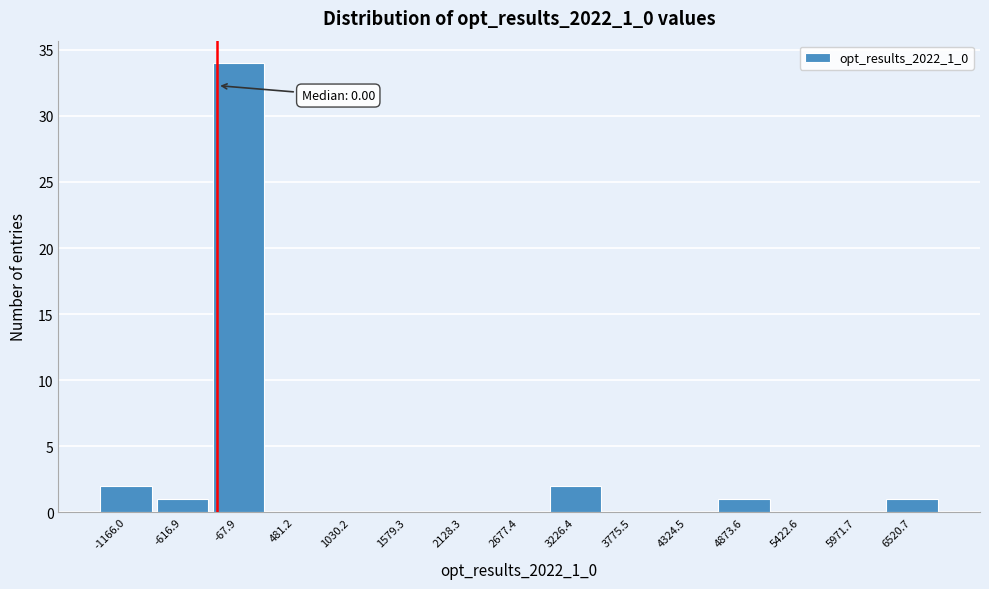

Reading left to right, what are all the values shown in this chart?

-1166.0=2	-616.9=1	-67.9=34	481.2=0	1030.2=0	1579.3=0	2128.3=0	2677.4=0	3226.4=2	3775.5=0	4324.5=0	4873.6=1	5422.6=0	5971.7=0	6520.7=1